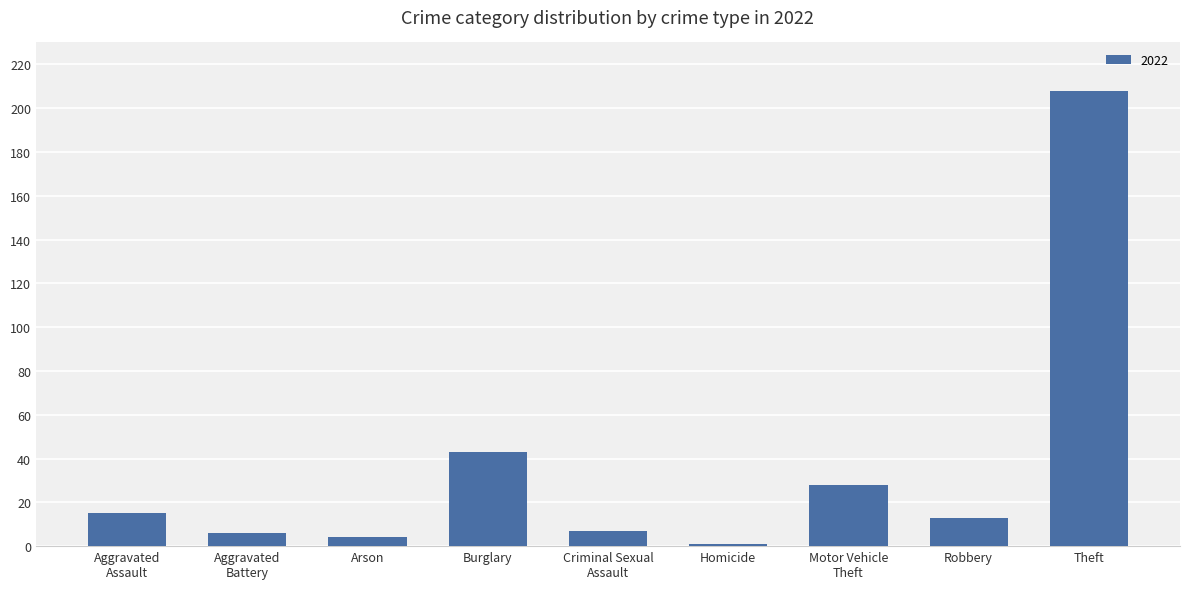

What is the label of the 8th bar from the left?

Robbery